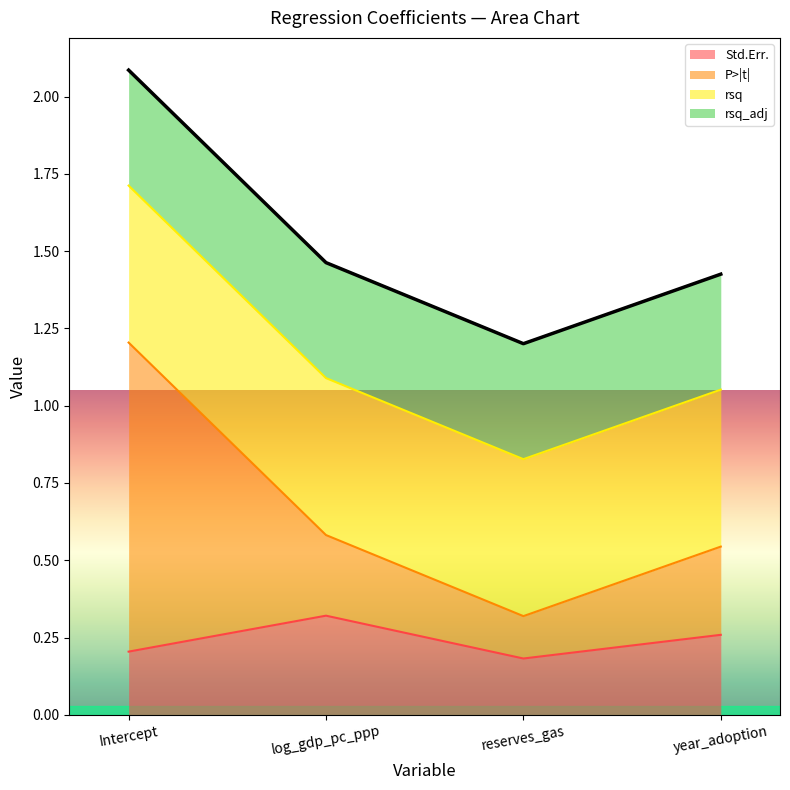

At which category is the sum across all series the highest?

Intercept